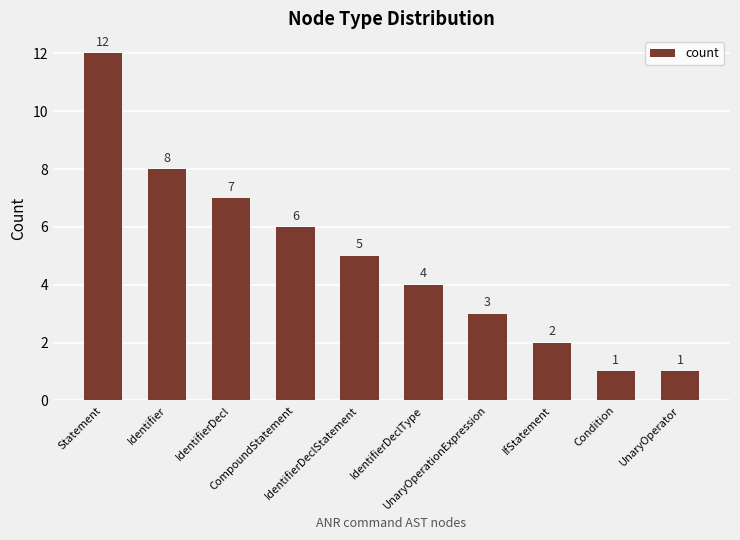

What is the maximum value shown in the chart?

12